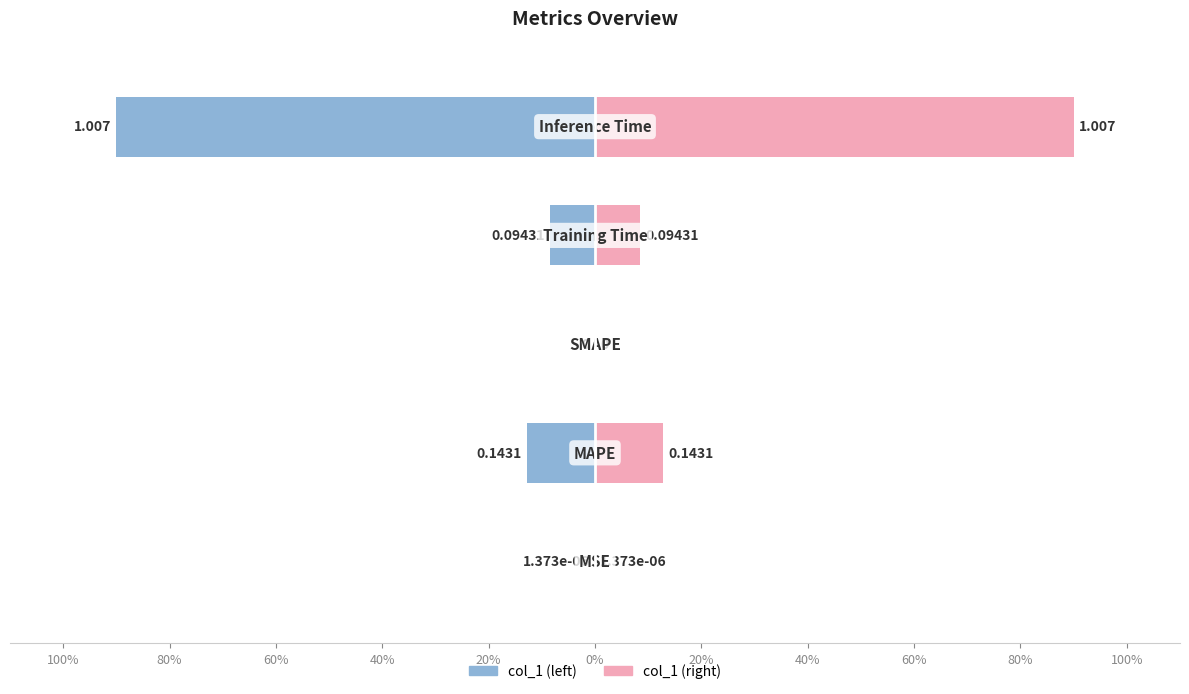

What is the change in value from SMAPE to Training Time?

+0.1